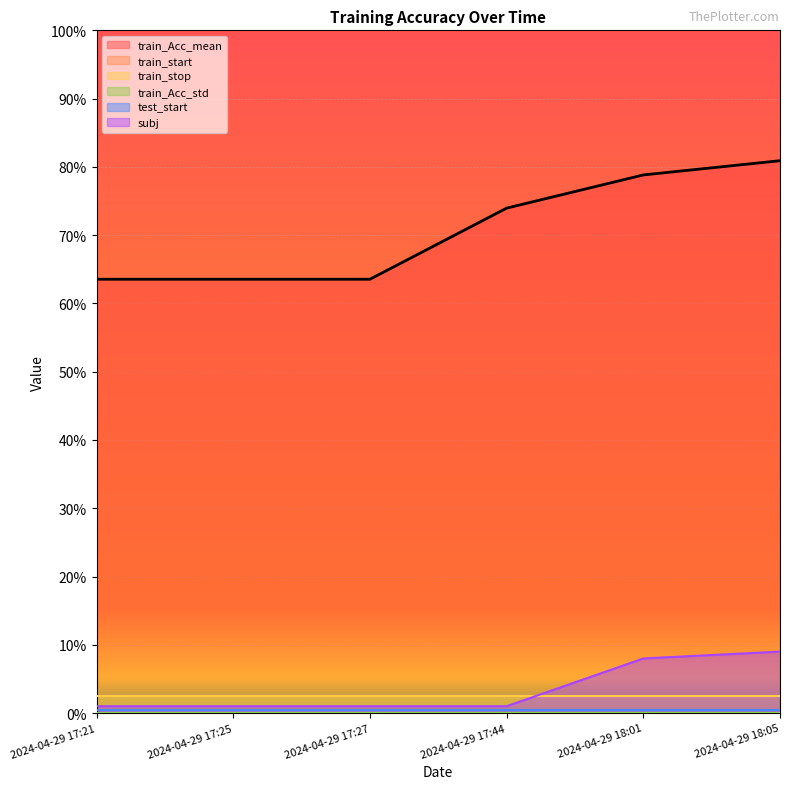

What is the maximum value for subj?

9.0